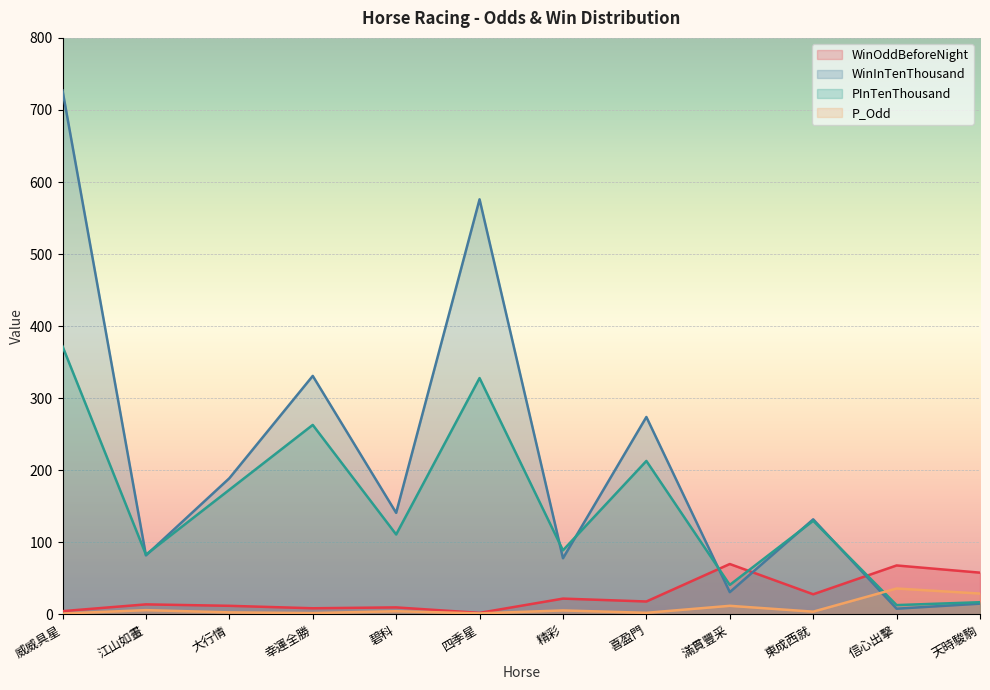

Count the number of data series in this chart.

4